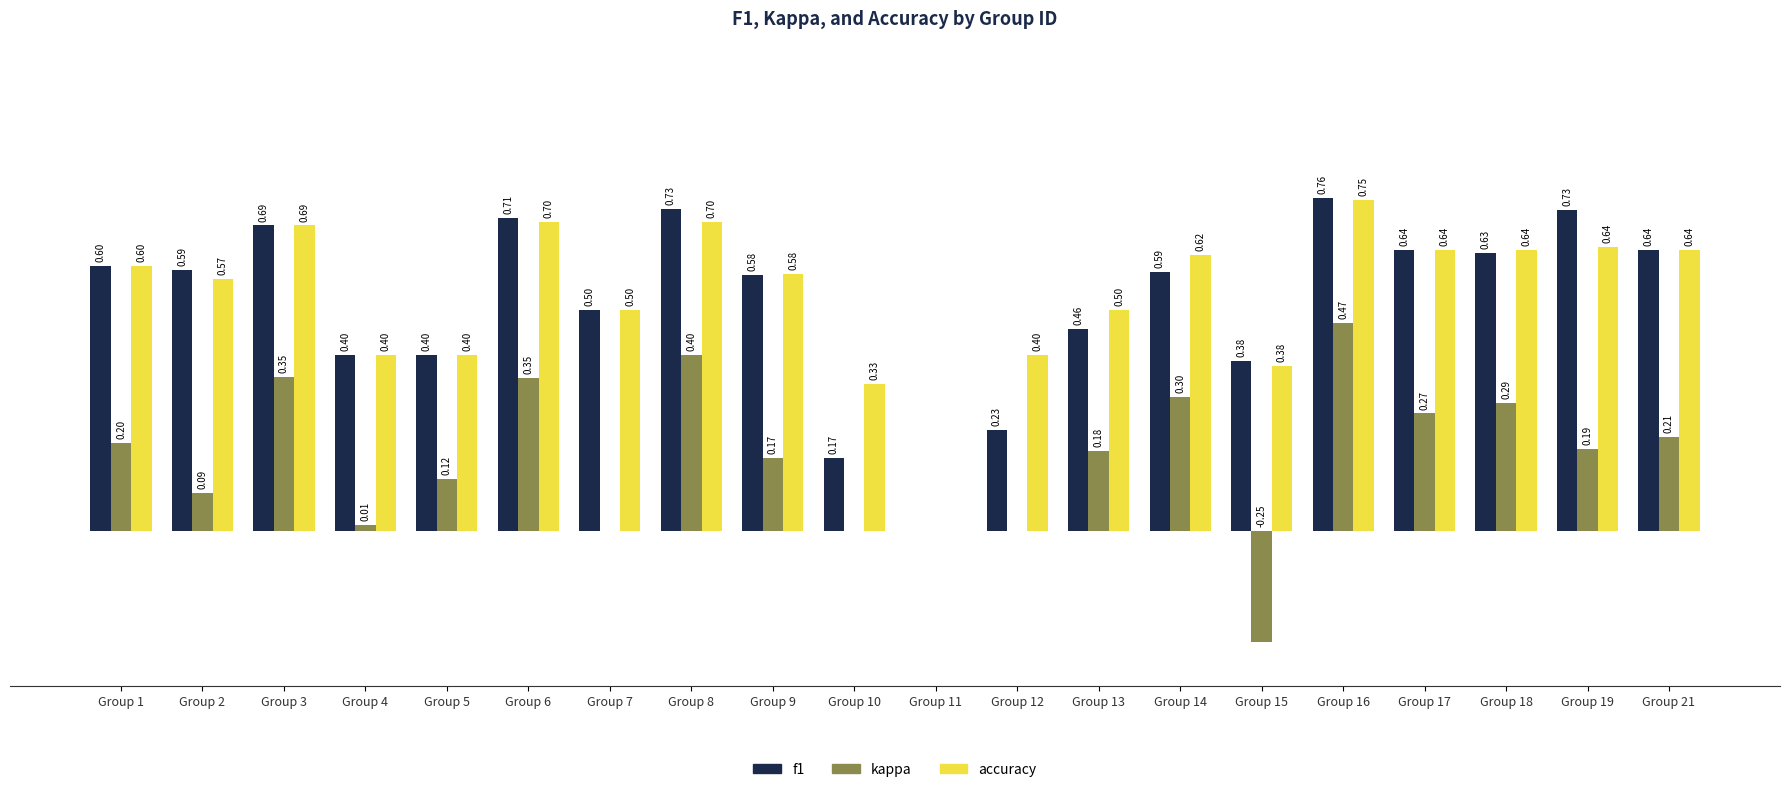

Between Group 13 and Group 21, which series saw the biggest shift?

f1